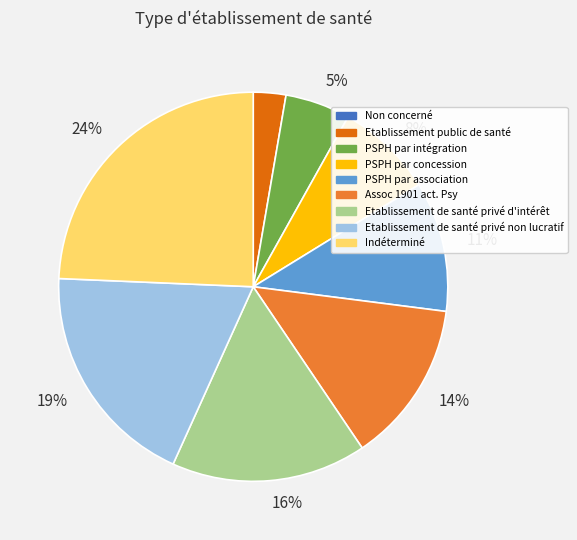

Is there a majority slice in this chart?

No